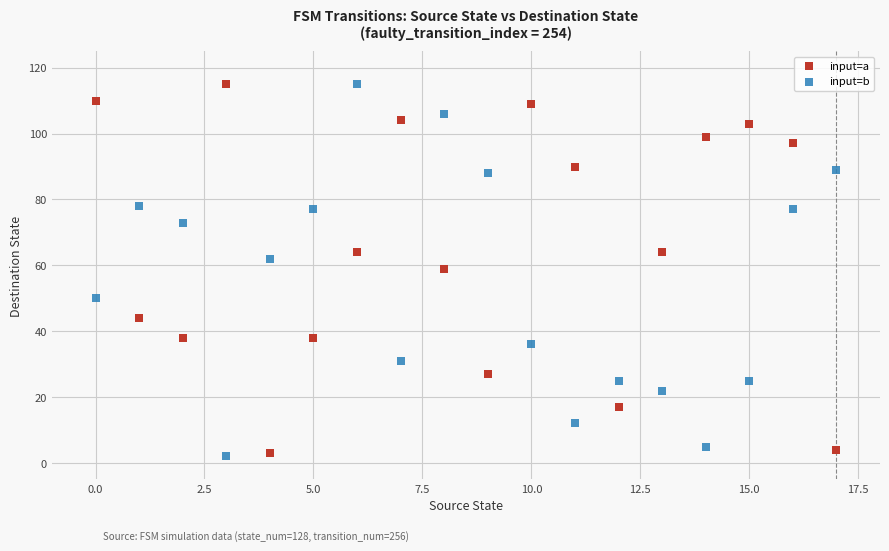

Across all data points, what is the range of Y values (max minus min)?

113